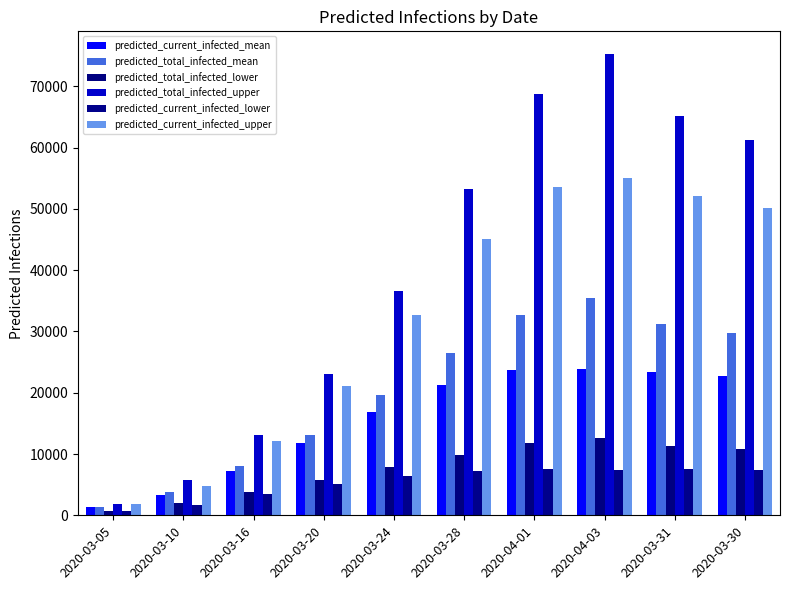

How many bars are there in total?

60